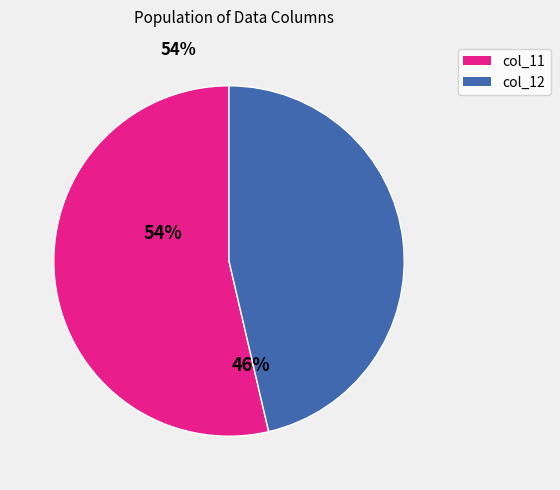

Is there any slice that represents more than half of the pie?

Yes